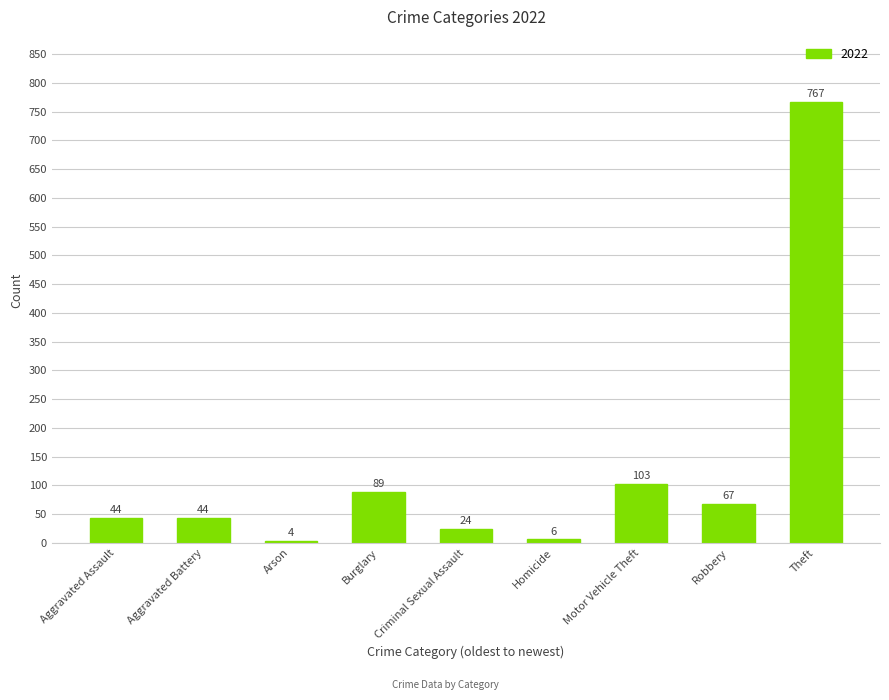

How many bars are there in total?

9